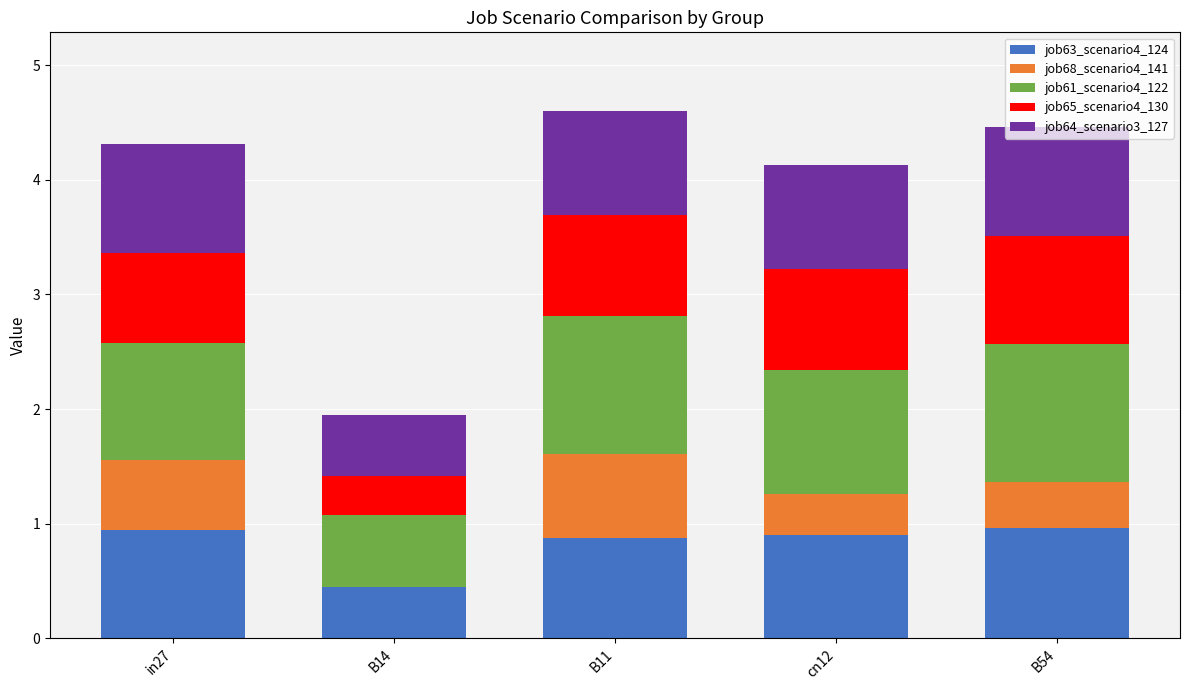

What is the total value across all series at cn12?

4.1